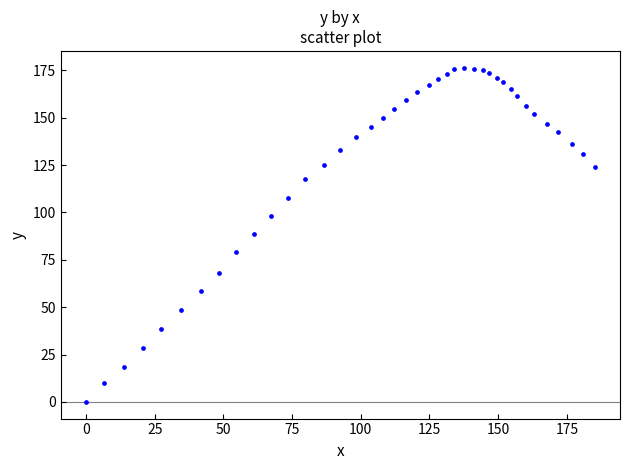

What is the range of Y values (max minus min)?

176.4